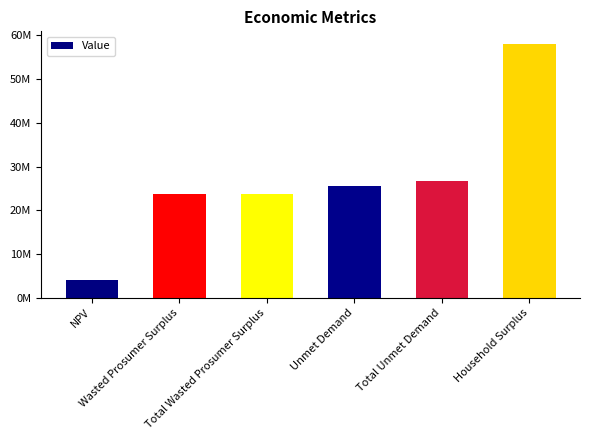

Is it true that the value at Total Unmet Demand is 26686466.4?

True